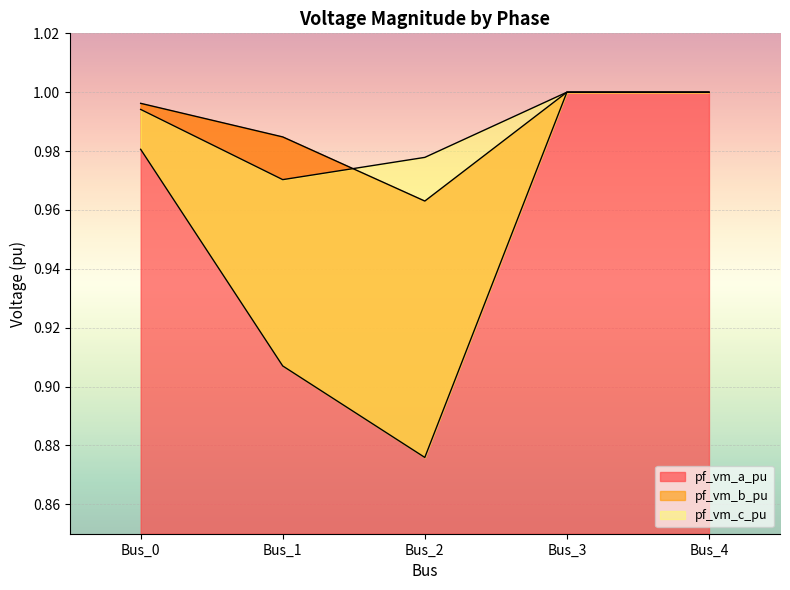

True or false: pf_vm_b_pu has a value of 0.4 at Bus_2.

False